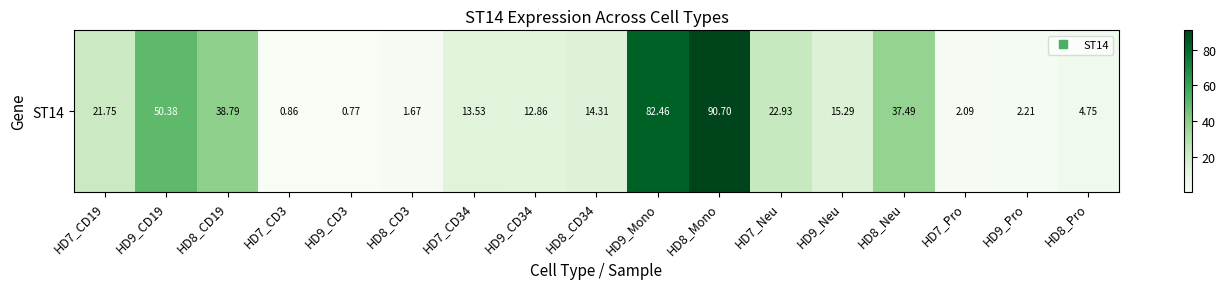

Reading left to right, what are all the values shown in this chart?

HD7_CD19=21.8	HD9_CD19=50.4	HD8_CD19=38.8	HD7_CD3=0.9	HD9_CD3=0.8	HD8_CD3=1.7	HD7_CD34=13.5	HD9_CD34=12.9	HD8_CD34=14.3	HD9_Mono=82.5	HD8_Mono=90.7	HD7_Neu=22.9	HD9_Neu=15.3	HD8_Neu=37.5	HD7_Pro=2.1	HD9_Pro=2.2	HD8_Pro=4.8